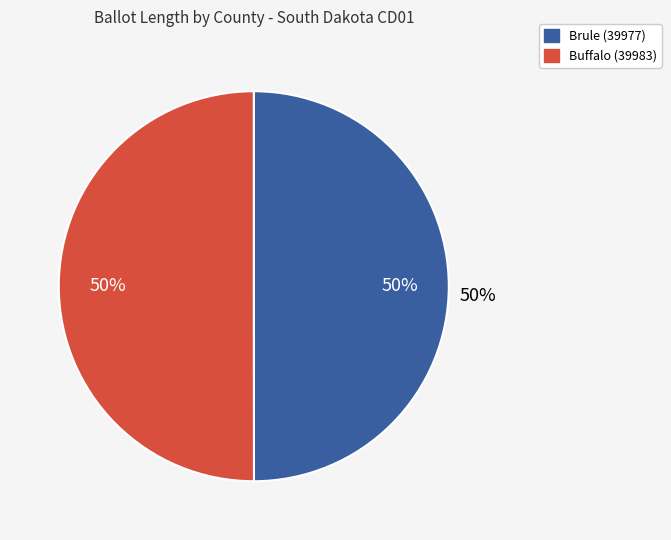

The Brule (39977) slice represents 40% of the pie. True or false?

False